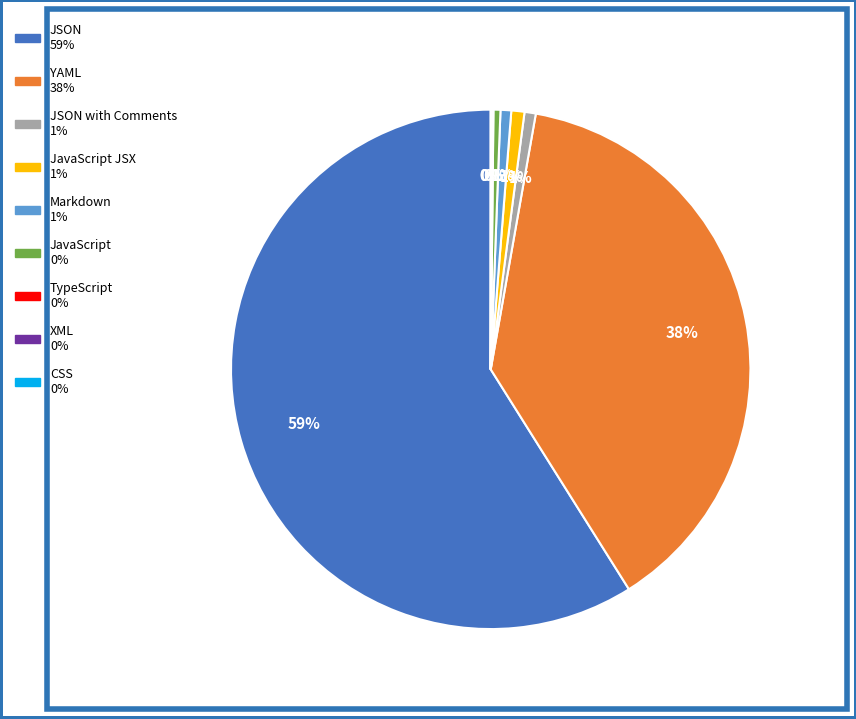

To the nearest percent, what is the difference between the largest and smallest slice percentages?

59%